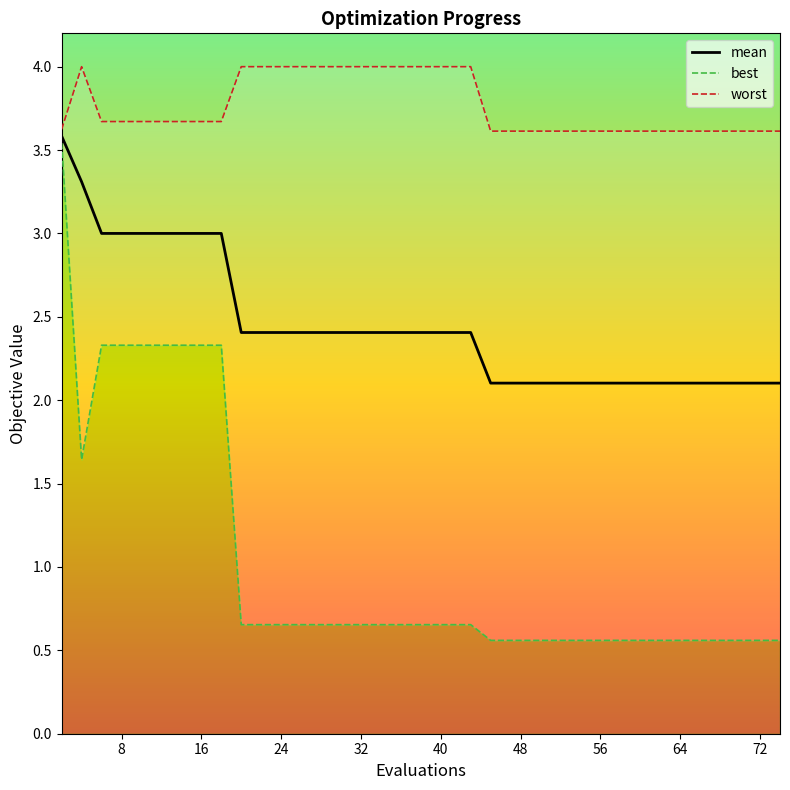

What is the highest value of the mean series?

3.6